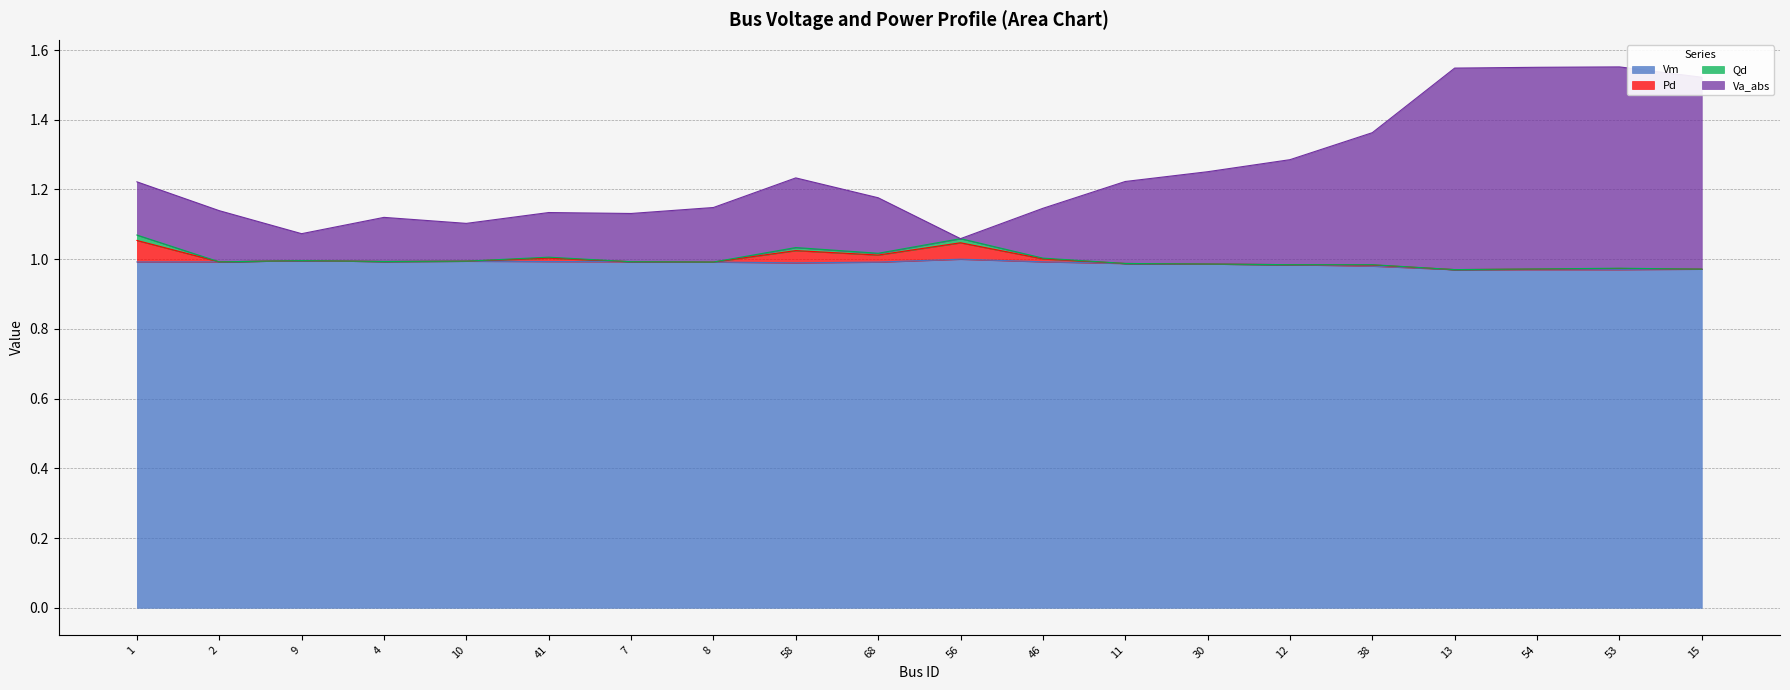

At which label does Va_abs reach its peak?

53